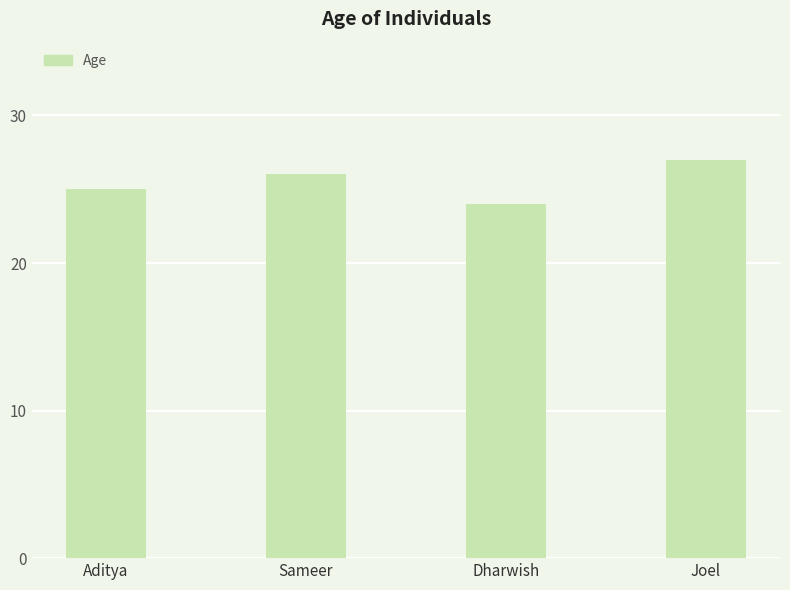

What is the sum of the values at Dharwish and Sameer?

50